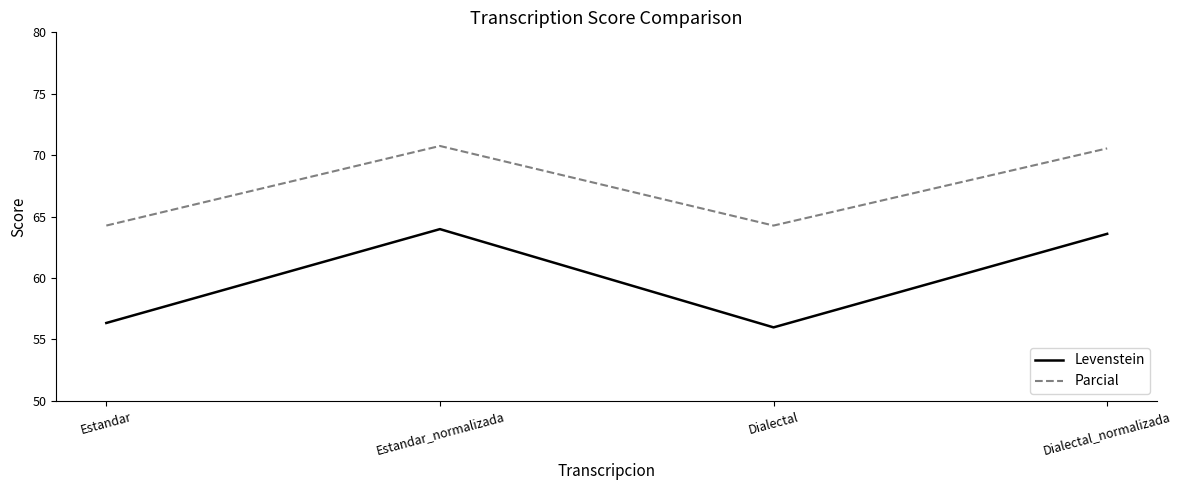

True or false: Parcial and Levenstein intersect in this chart.

False